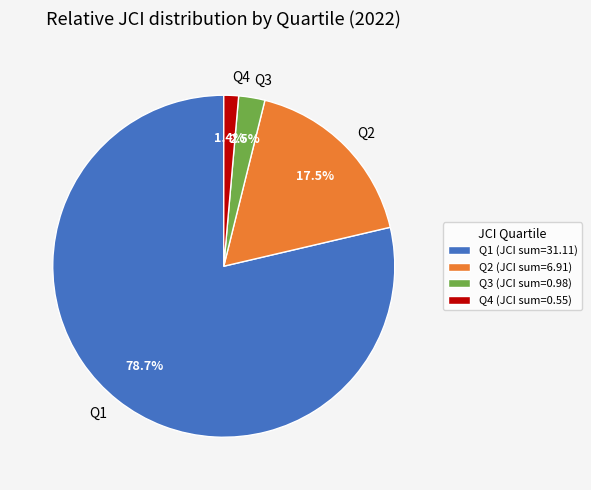

Combined, what portion of the pie is Q4 and Q3?

3.9%